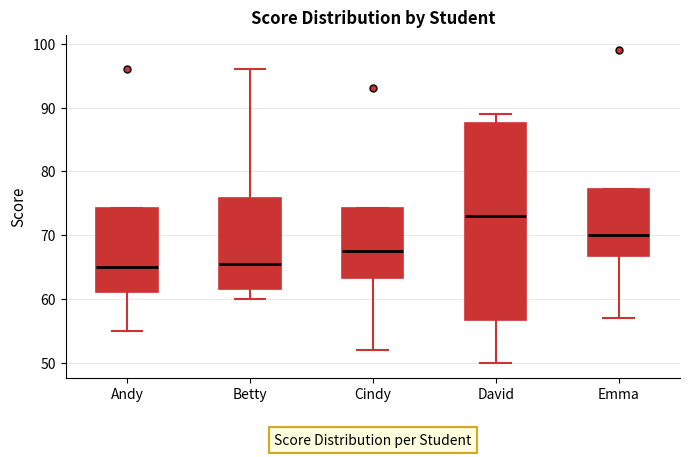

Reading left to right, read every box against the y-axis: the position of its median line, the range the box covers, and the ends of its whiskers. The values are not printed on the chart, so give them approximately, as read against the axis.

Andy: median 65, box 61 to 74, whiskers 55 to 74
Betty: median 66, box 62 to 76, whiskers 60 to 96
Cindy: median 68, box 63 to 74, whiskers 52 to 74
David: median 73, box 57 to 88, whiskers 50 to 89
Emma: median 70, box 67 to 77, whiskers 57 to 77